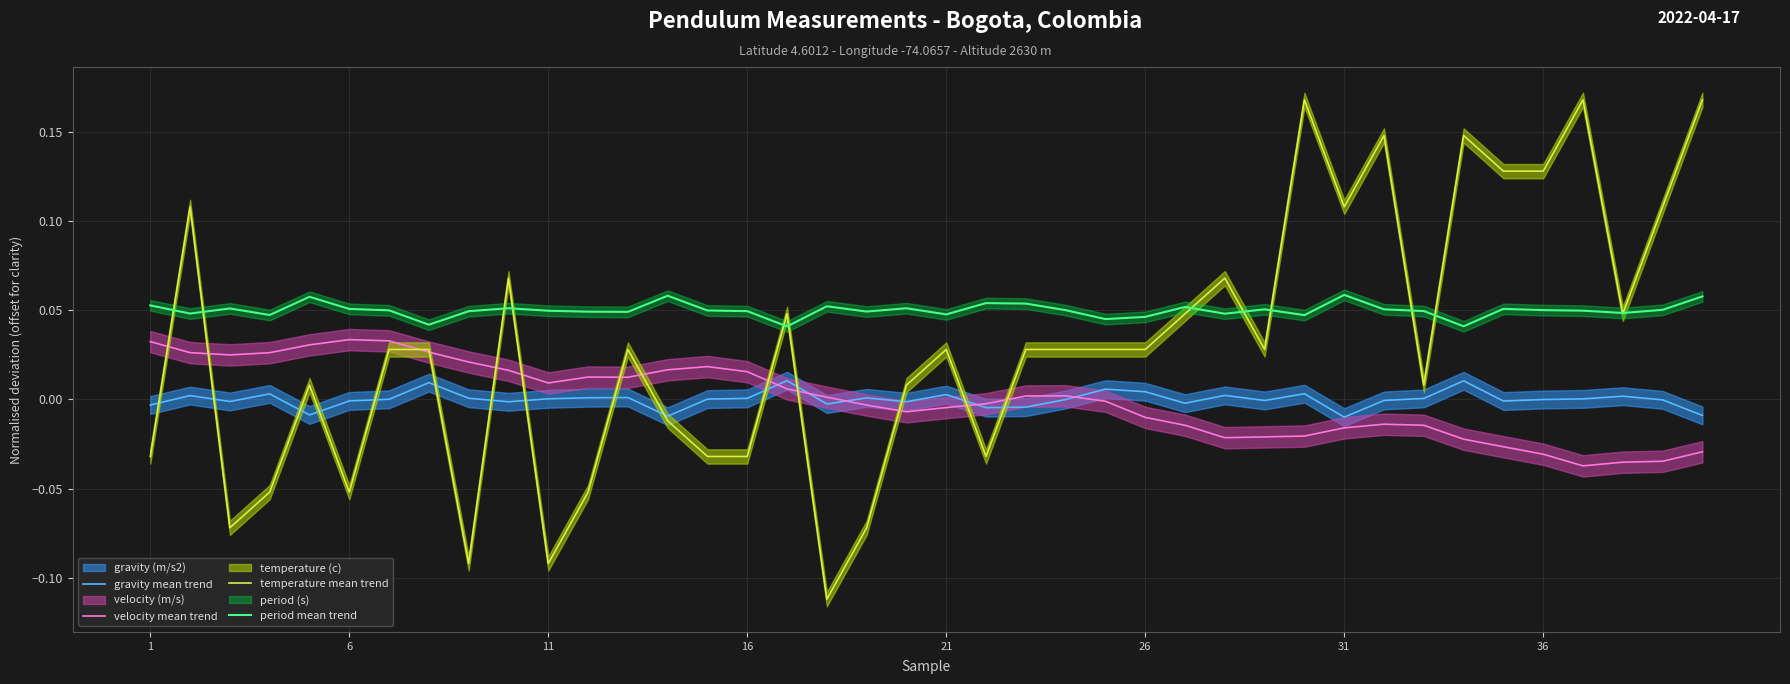

True or false: period mean trend and velocity mean trend intersect in this chart.

False